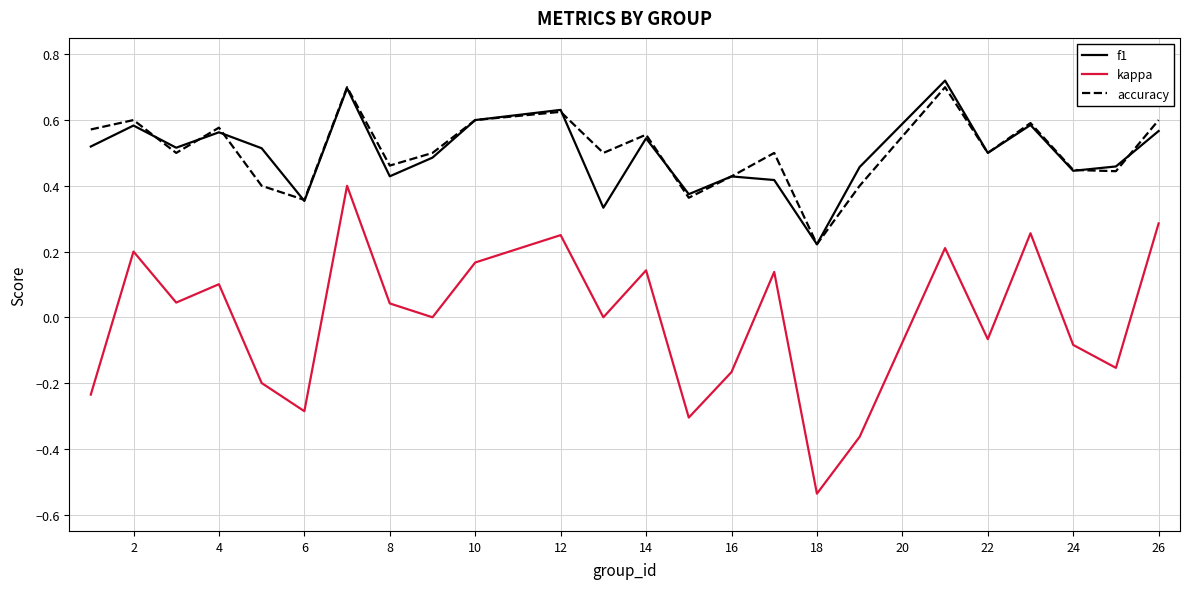

Which series has the largest range (max minus min)?

kappa